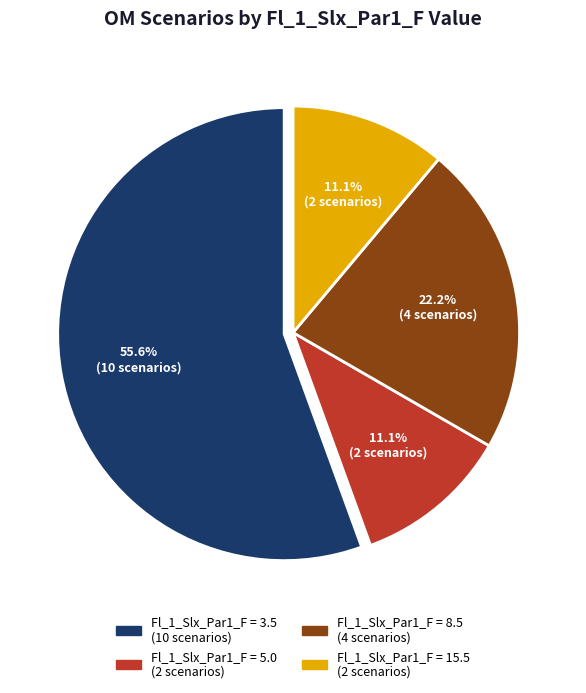

Is there any slice that represents more than half of the pie?

Yes